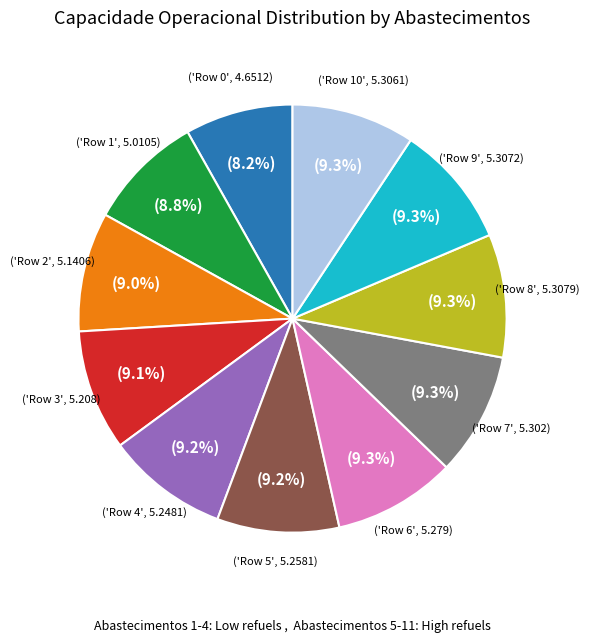

How many segments does this pie chart have?

11